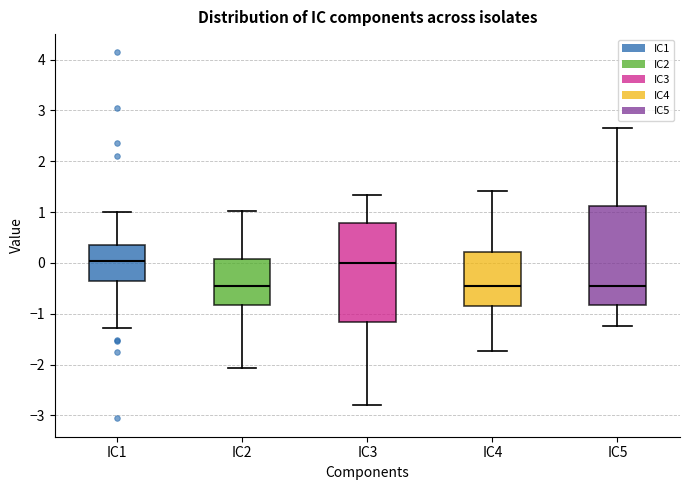

Reading left to right, read every box against the y-axis: the position of its median line, the range the box covers, and the ends of its whiskers. The values are not printed on the chart, so give them approximately, as read against the axis.

IC1: median 0.0, box -0.4 to 0.4, whiskers -1.3 to 1.0
IC2: median -0.5, box -0.8 to 0.1, whiskers -2.1 to 1.0
IC3: median 0.0, box -1.2 to 0.8, whiskers -2.8 to 1.3
IC4: median -0.4, box -0.9 to 0.2, whiskers -1.7 to 1.4
IC5: median -0.4, box -0.8 to 1.1, whiskers -1.2 to 2.7